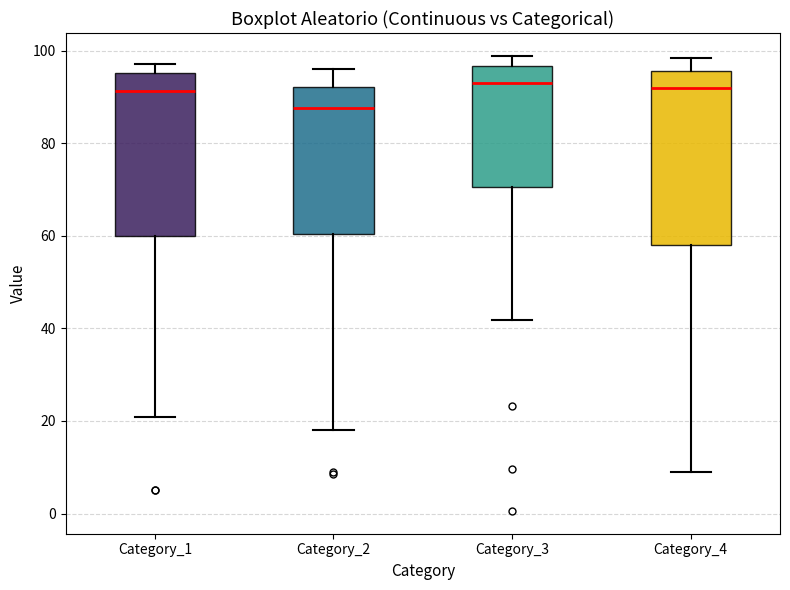

Which box is the tallest, from its lower edge to its upper edge?

Category_4